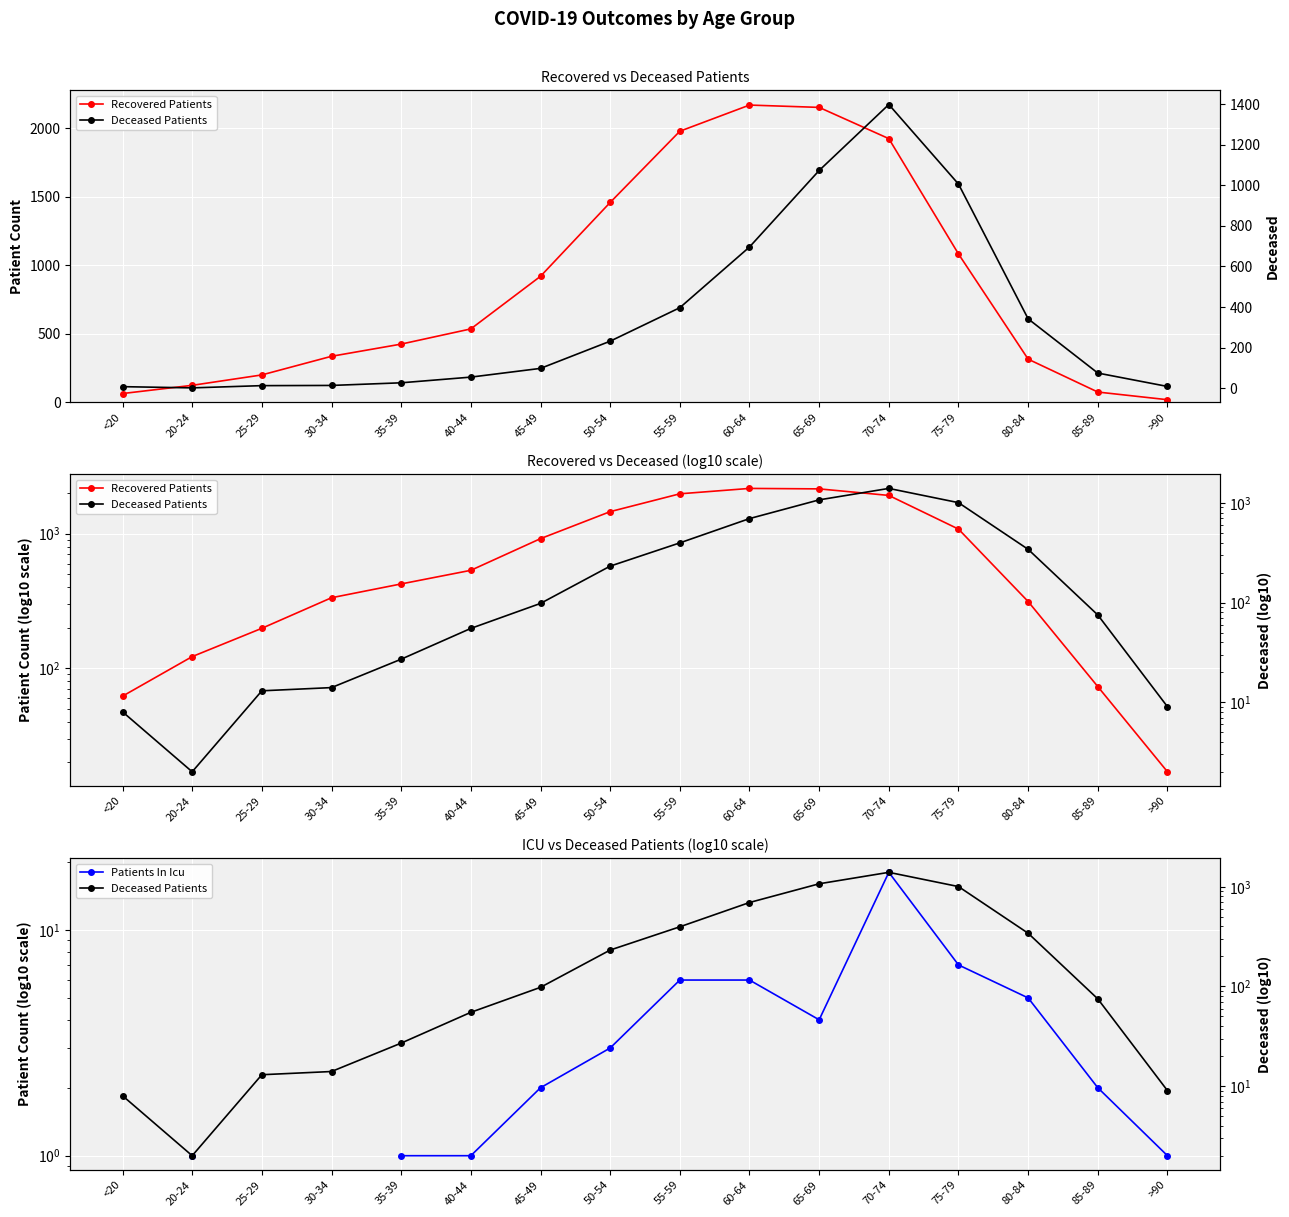

What is the greatest value displayed?

2168.0